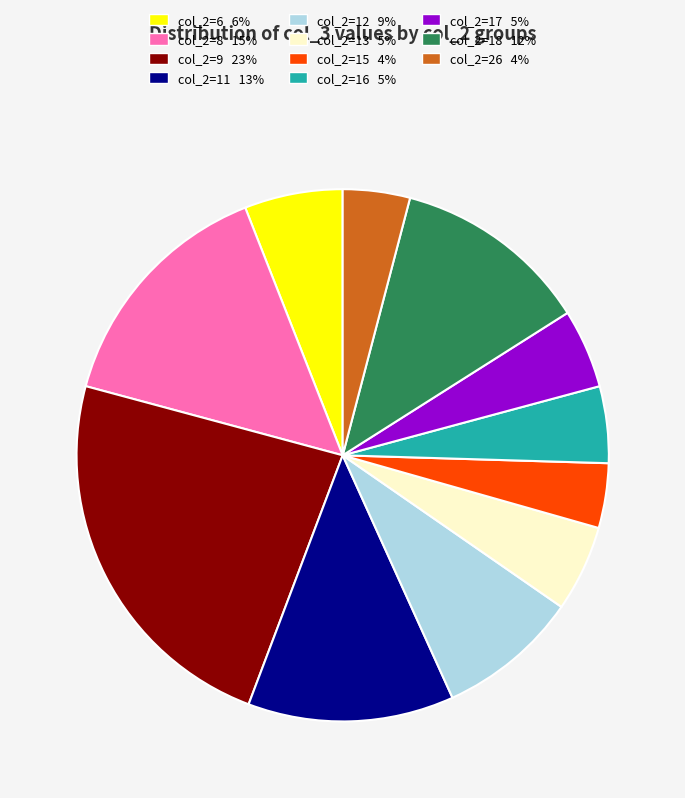

Is there any slice that represents more than half of the pie?

No